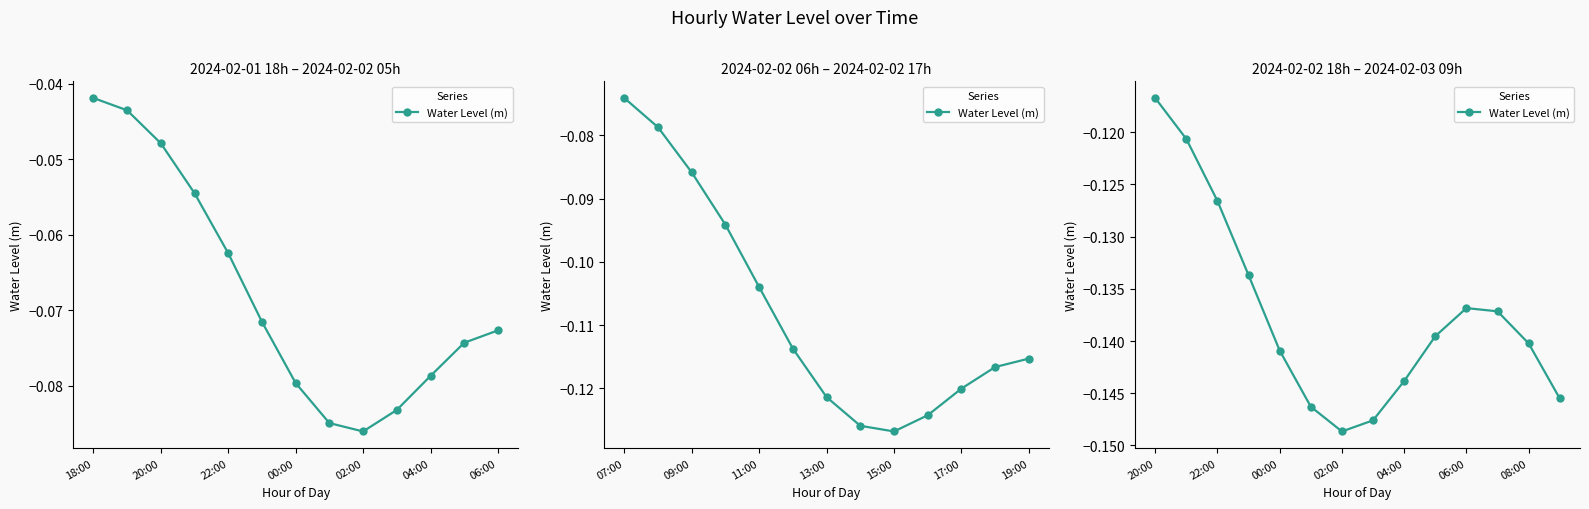

What is the value of the 10th point from the left?

-0.1